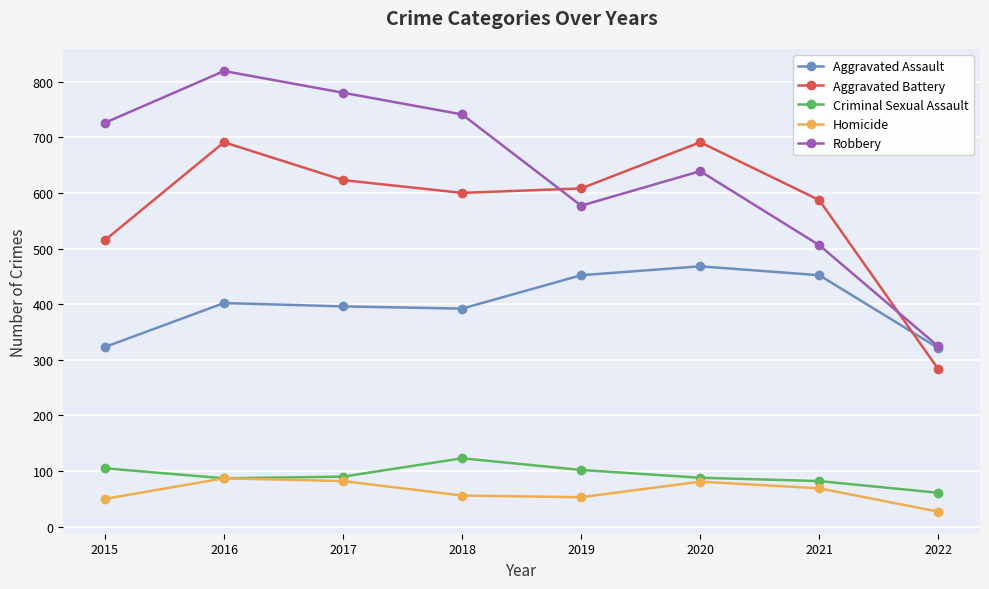

How many categories are shown in the chart?

8